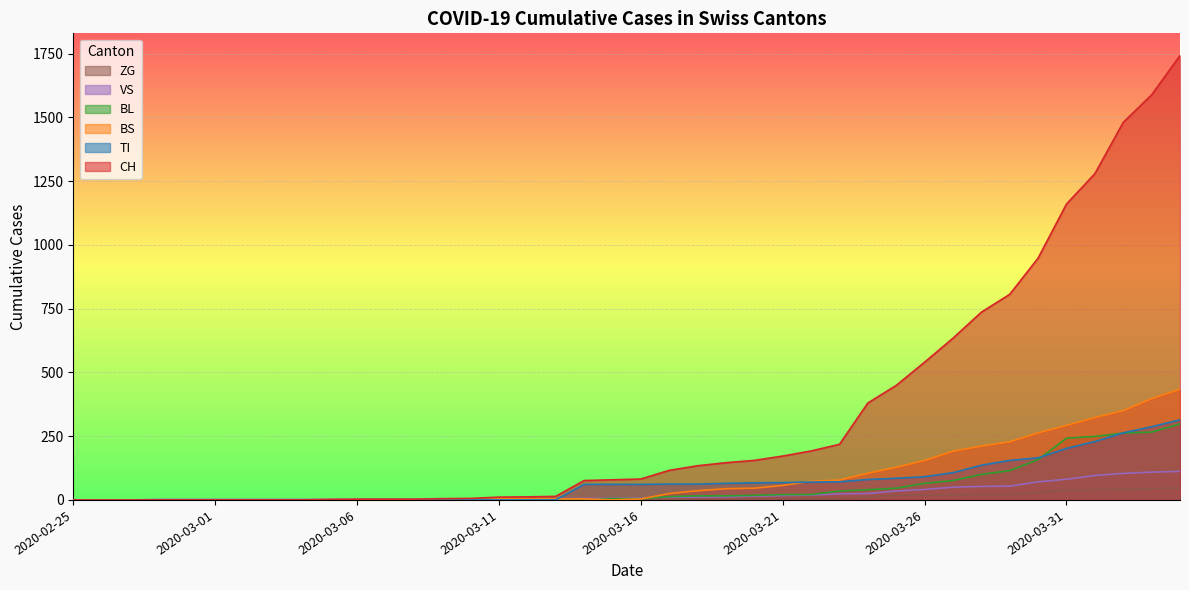

How many lines are shown in the chart?

6